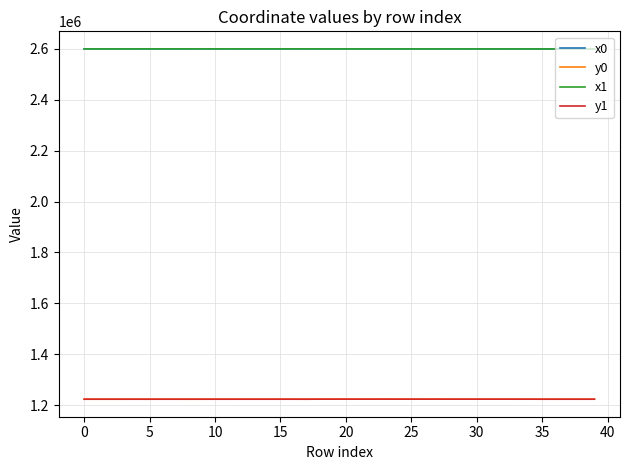

What is the difference between the second highest and minimum values in the y1 series?

255.5